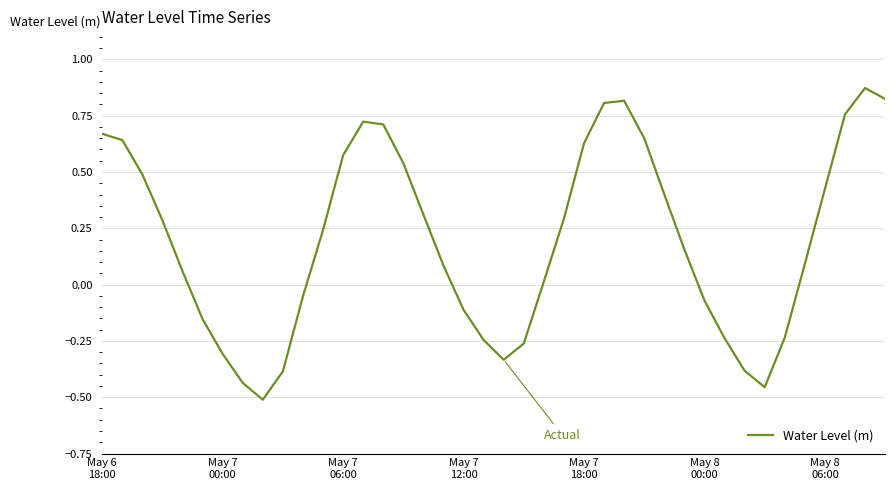

What is the difference between the maximum and minimum values?

1.4